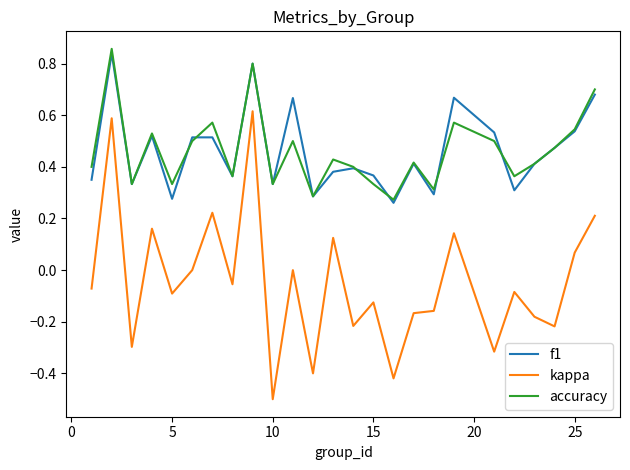

True or false: accuracy and kappa intersect in this chart.

False